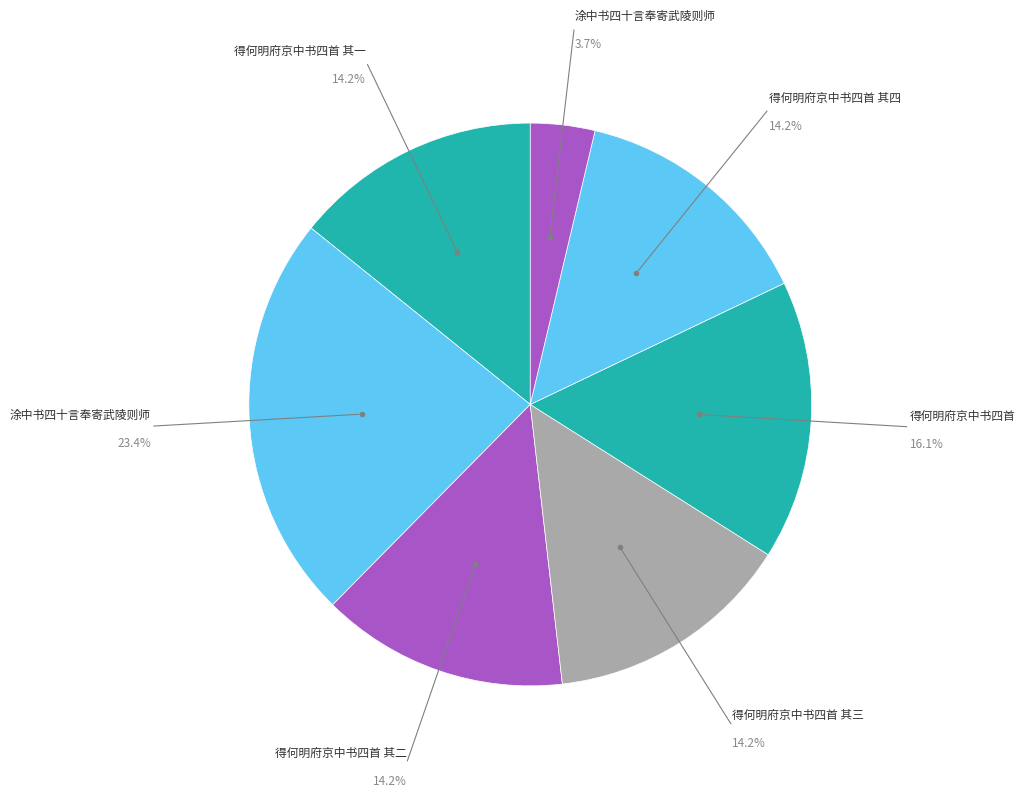

What is the largest slice in the pie chart?

涂中书四十言奉寄武陵则师